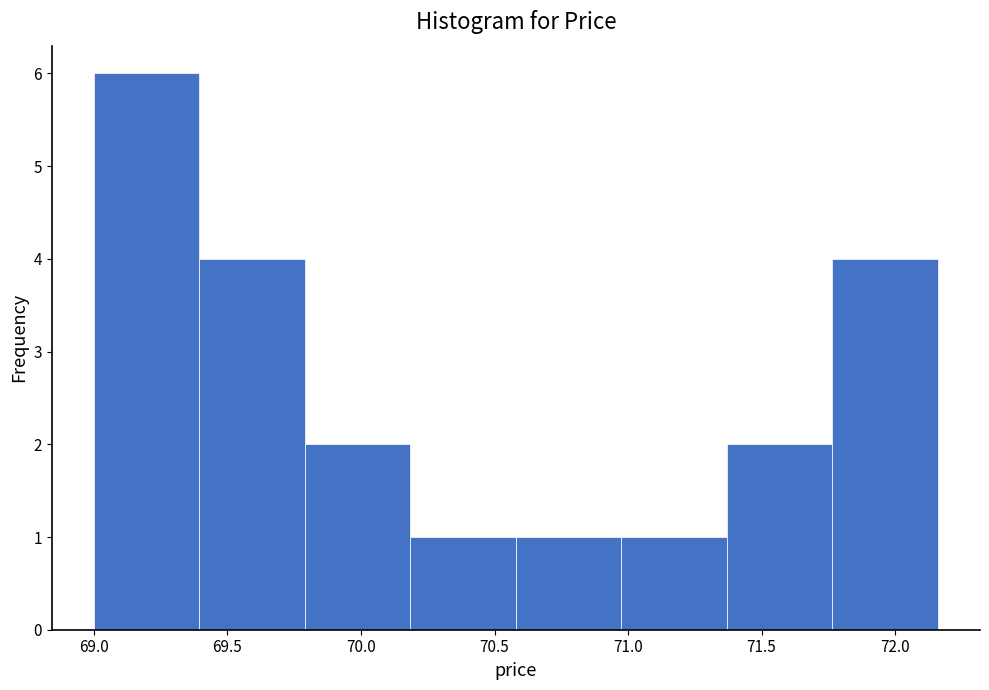

How tall is the bar that spans 69.40 to 69.80 on the x-axis? Neither the bar edges nor the heights are printed on the chart, so give them approximately, as read against the axes.

4